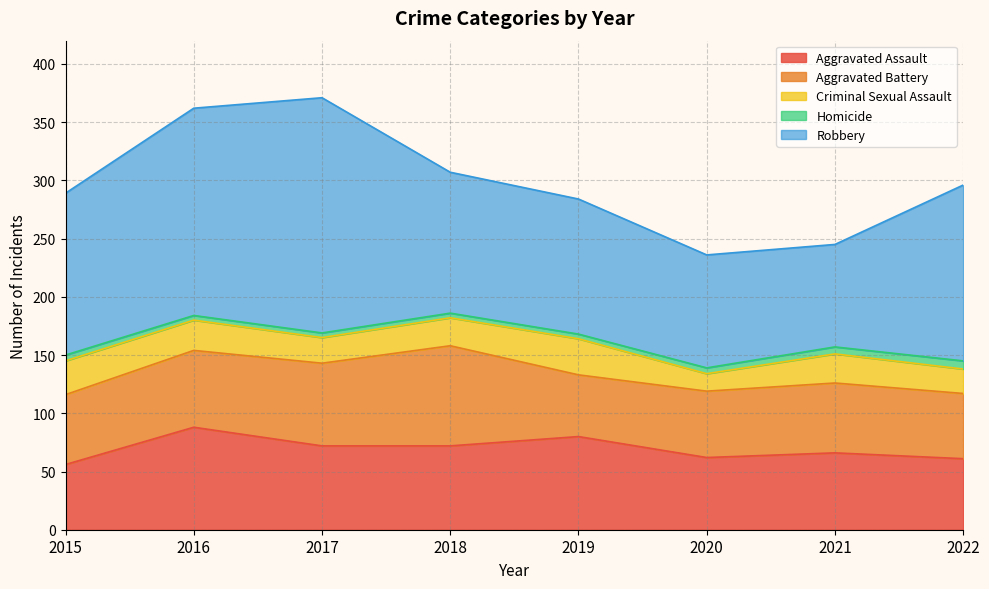

What is the total value across all series at 2020?

236